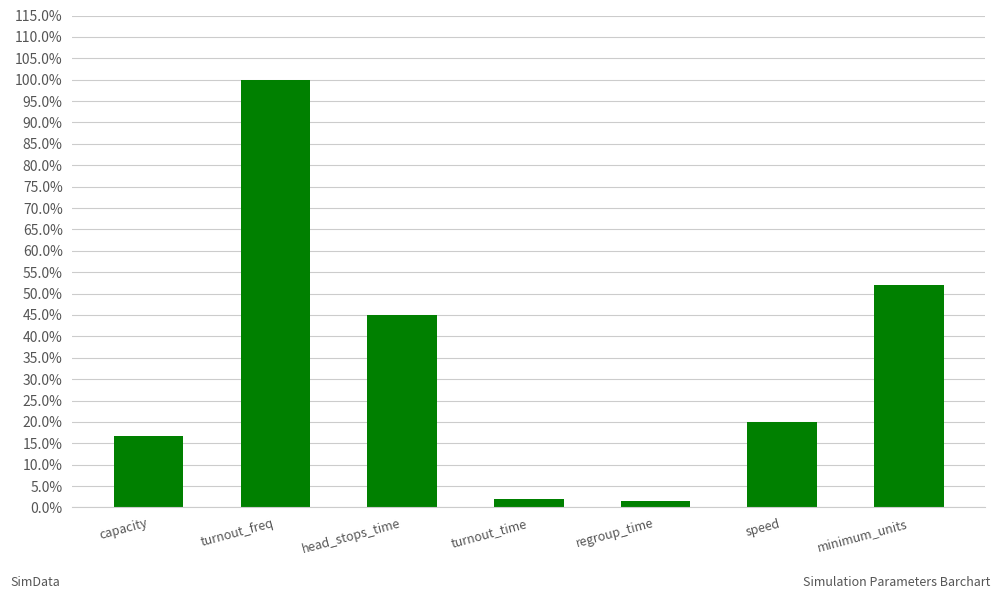

At which label does the data first exceed 20?

turnout_freq